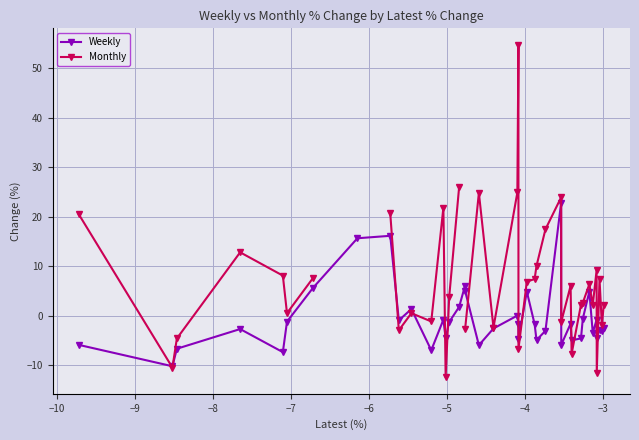

True or false: Weekly has more than 1 interior local peaks.

True